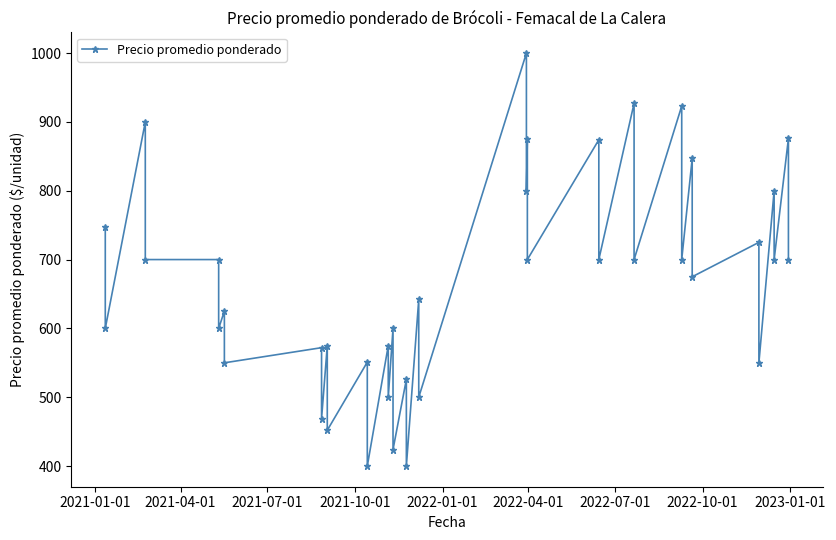

Reading left to right, what are all the values shown in this chart?

747	600	900	700	700	600	625	550	572	469	575	452	551	400	575	500	600	424	526	400	642	500	1000	800	875	700	874	700	927	700	923	700	847	675	725	550	800	700	876	700